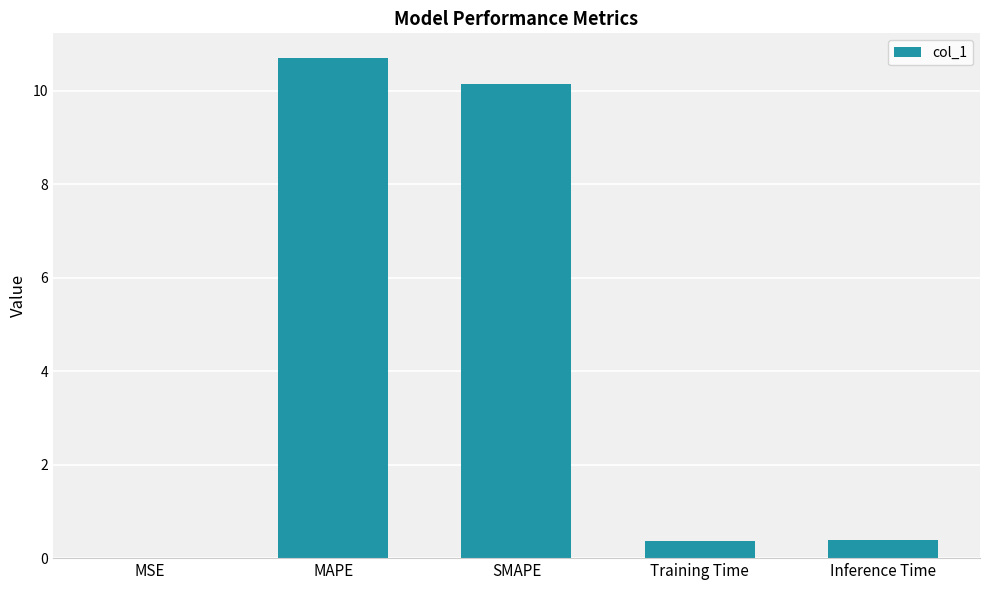

The value at SMAPE is 10.1. True or false?

True